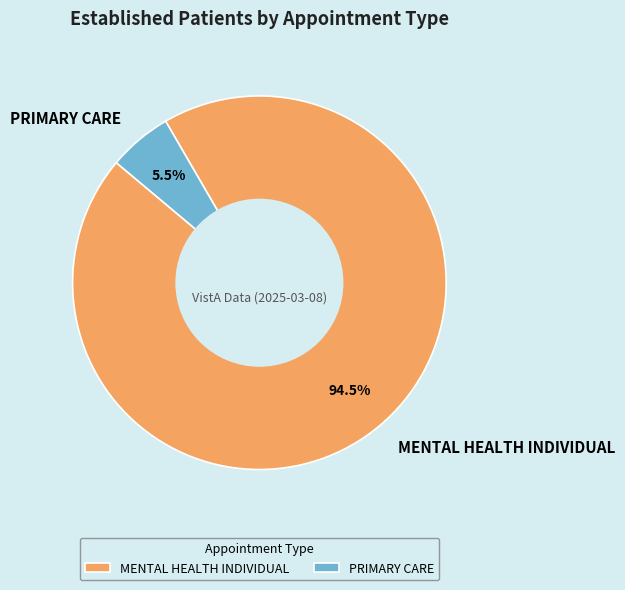

What is the total percentage of MENTAL HEALTH INDIVIDUAL and PRIMARY CARE?

100.0%